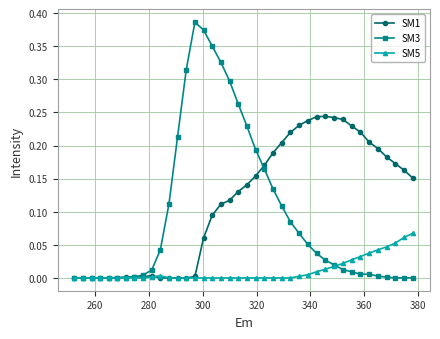

Which series has the largest range (max minus min)?

SM3